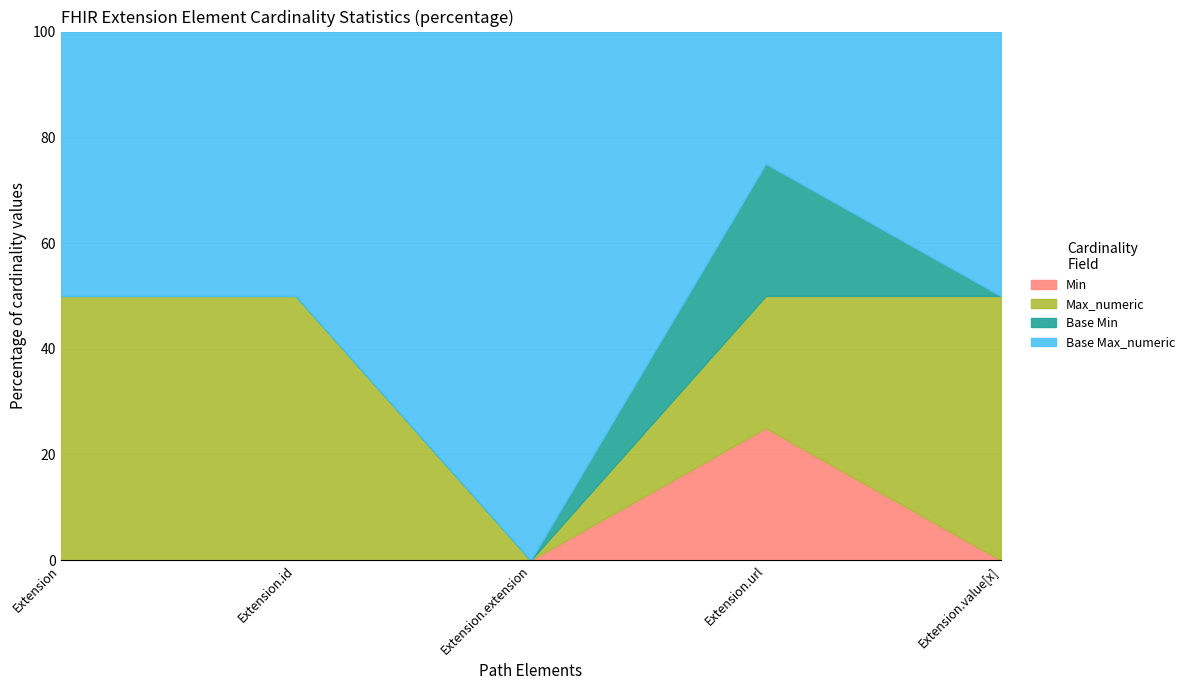

Which category has the lowest value across all series?

Extension